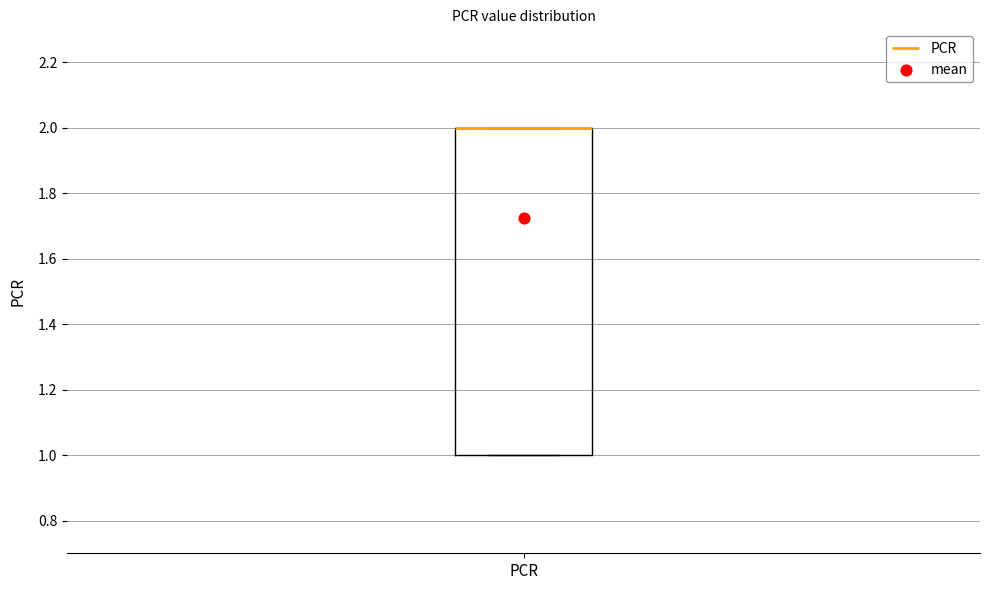

Where is the upper edge of the box for PCR on the y-axis? The values are not printed on the chart, so give them approximately, as read against the axis.

2